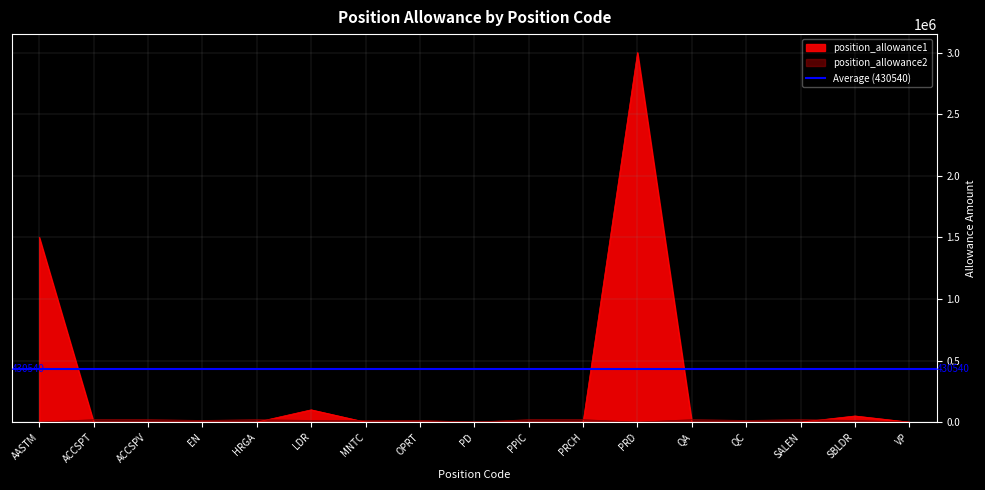

At how many categories does at least one series exceed 1468803?

2